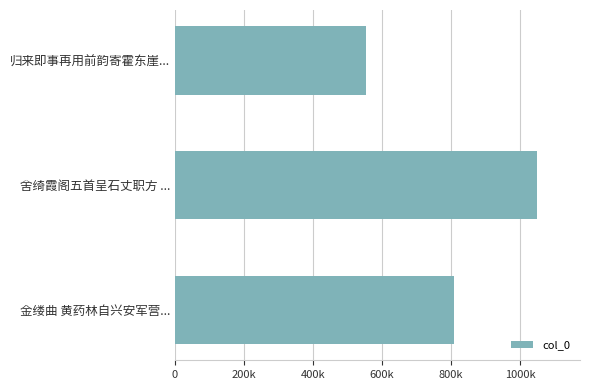

Rank the categories by value from lowest to highest.

归来即事再用前韵寄霍东崖..., 金缕曲 黄药林自兴安军营..., 舍绮霞阁五首呈石丈职方 ...